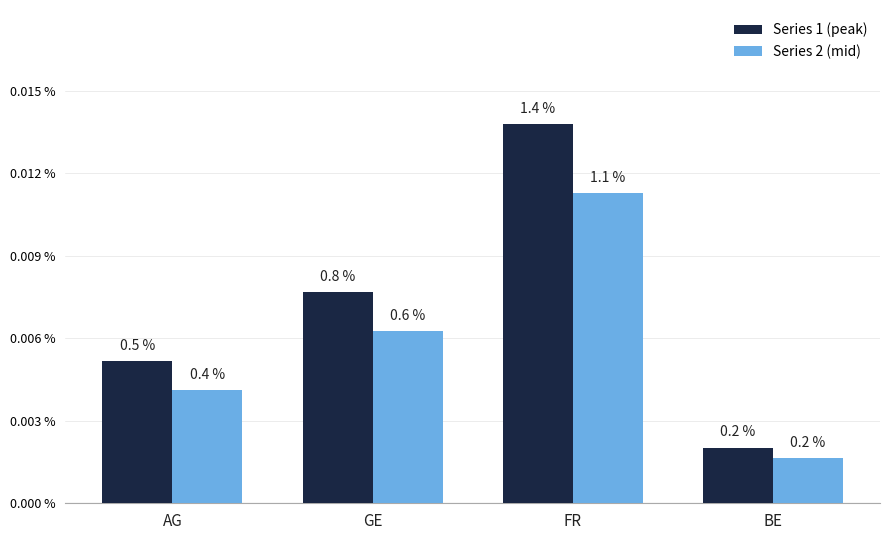

What position from the left is AG?

1